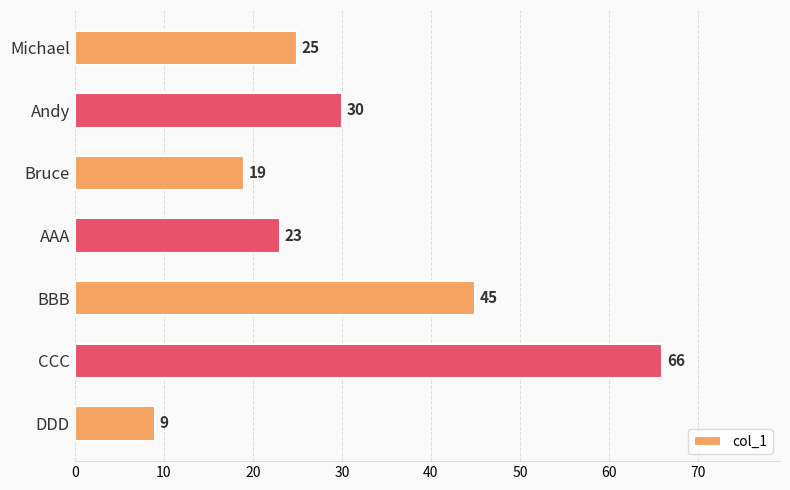

What is the average value?

31